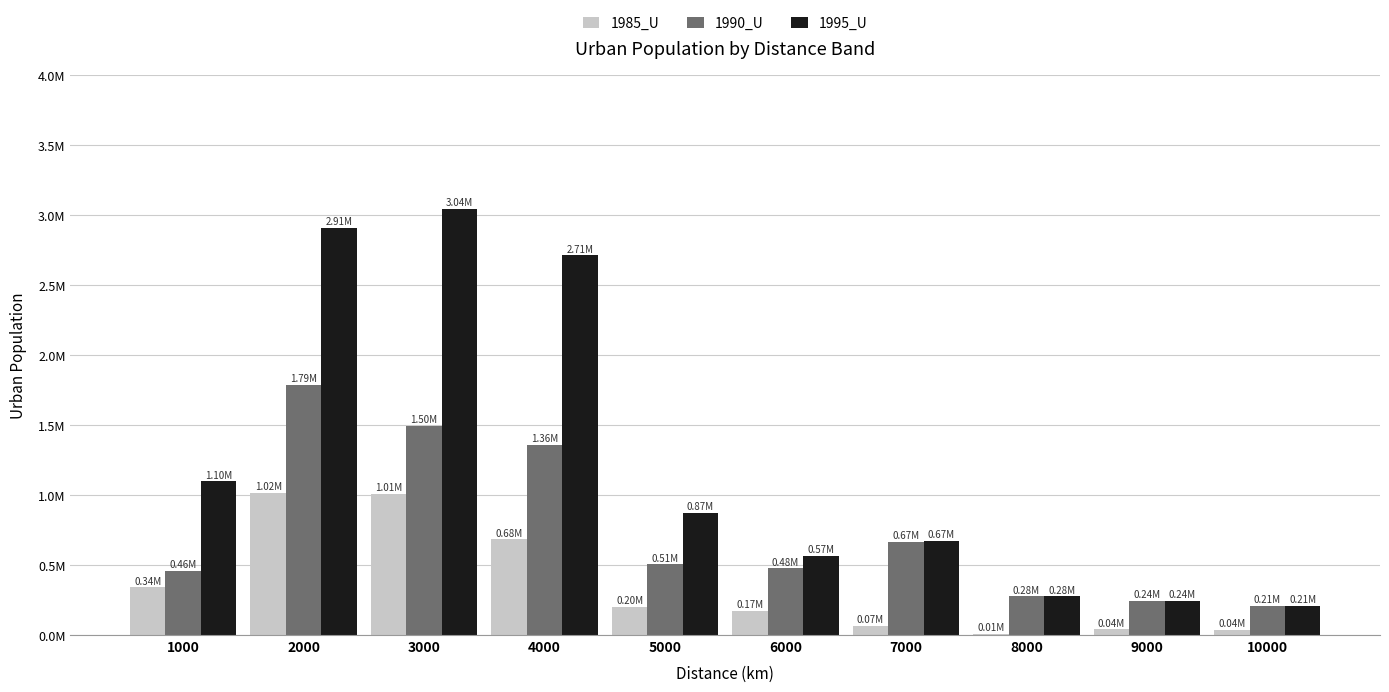

Rank the series by their average value, from lowest to highest.

1985_U, 1990_U, 1995_U